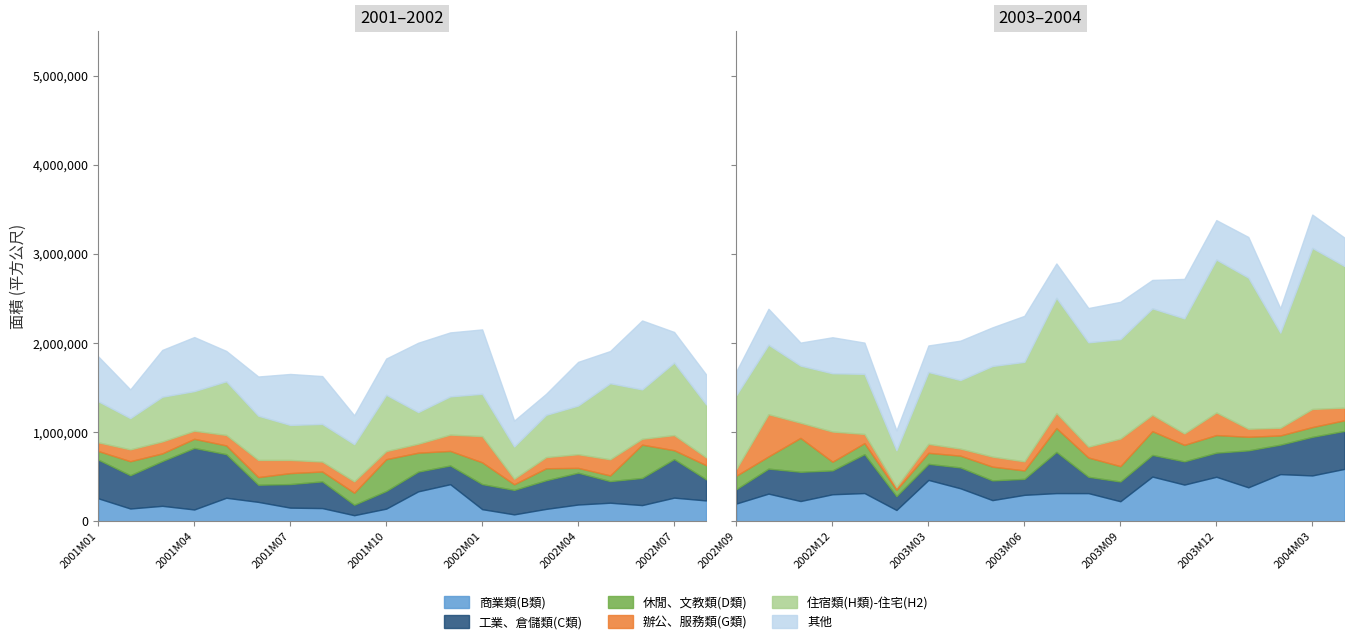

What is the label of the 26th point from the left?

2003M02